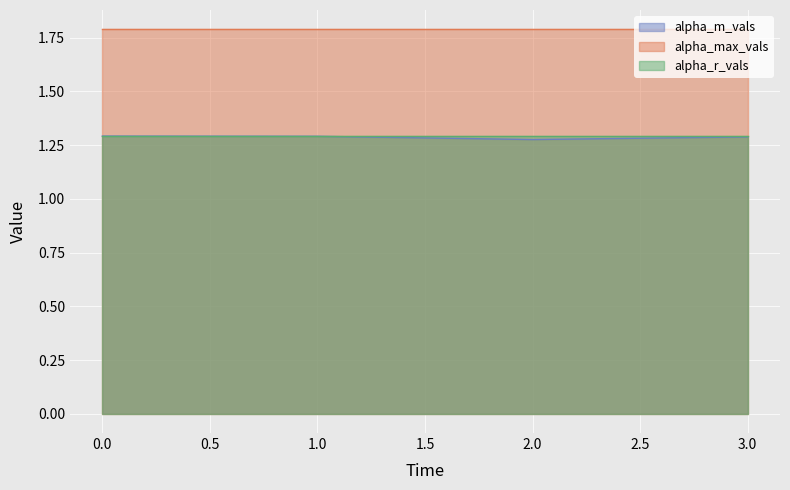

Reading right to left, transcribe all the data shown in this chart.

alpha_m_vals: 1.3	1.3	1.3	1.3
alpha_max_vals: 1.8	1.8	1.8	1.8
alpha_r_vals: 1.3	1.3	1.3	1.3